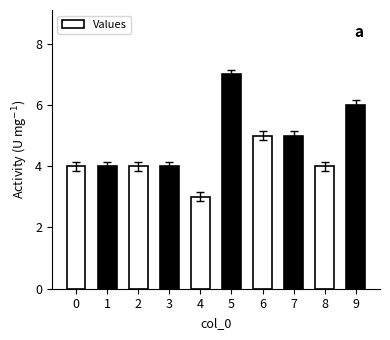

What is the change in value from 0 to 7?

+1